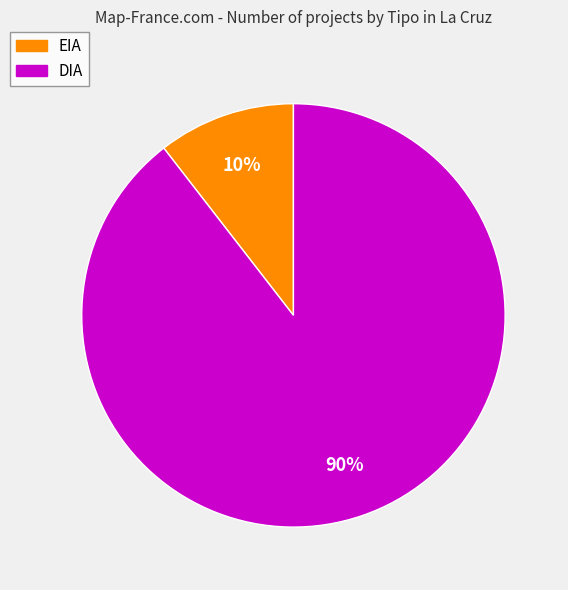

Which slice is the largest?

DIA